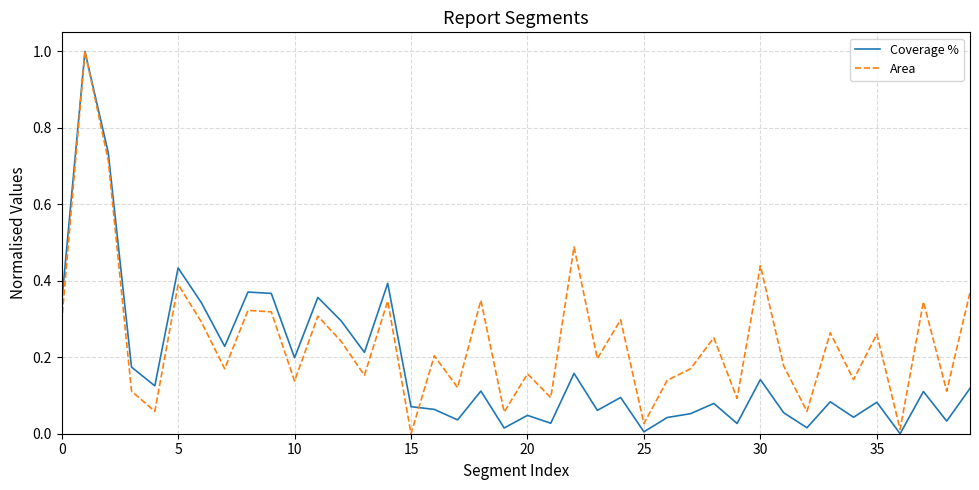

Rank the series by their average value, from highest to lowest.

Area, Coverage %